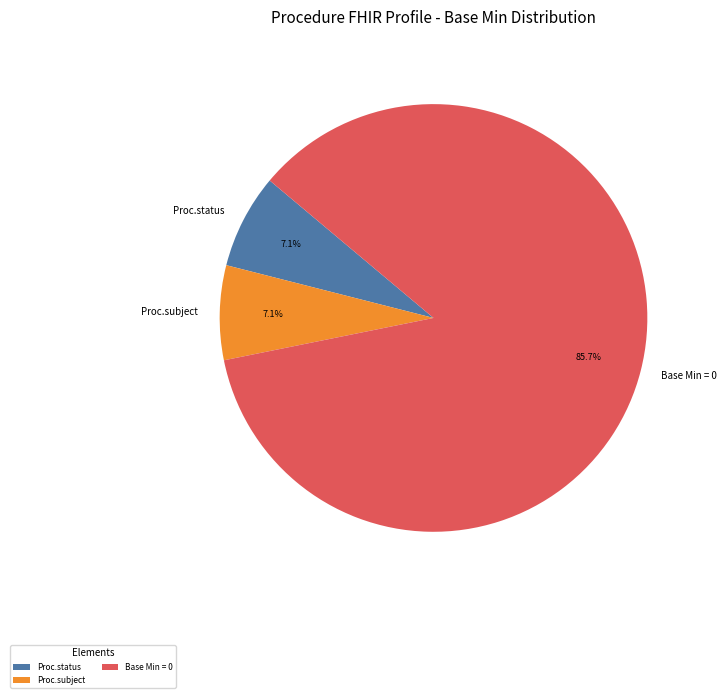

Which slice is the largest?

Base Min = 0